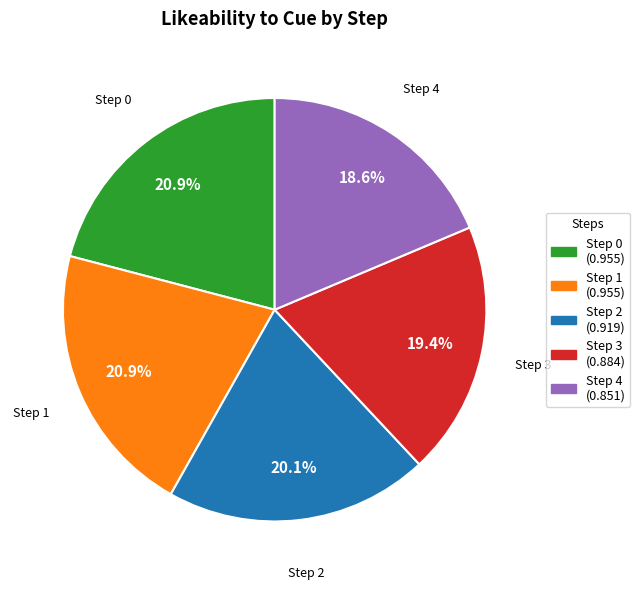

To the nearest percent, what percentage of the pie is Step 2?

20%